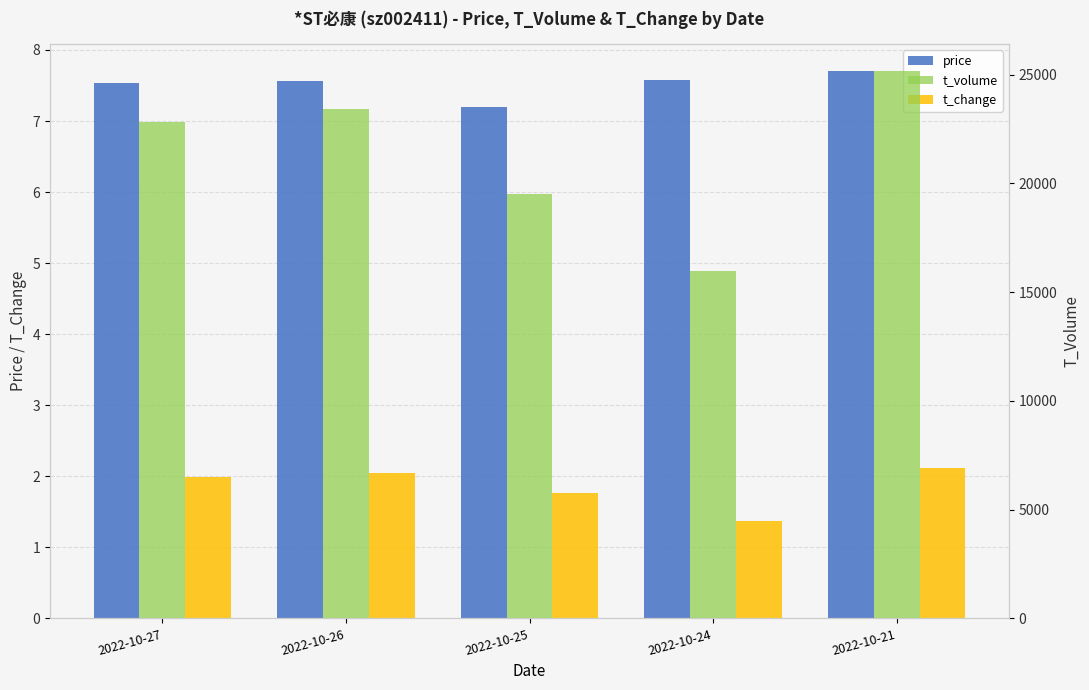

What is the minimum value for t_volume?

15995.0